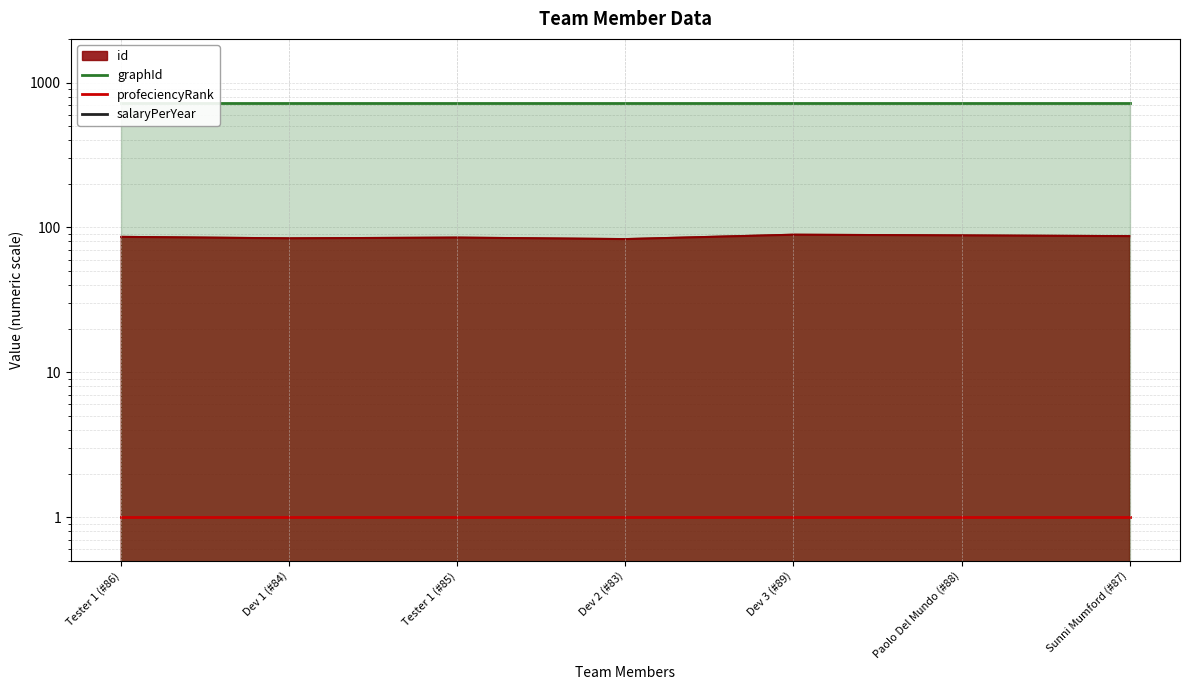

What is the difference between the highest and lowest values at Paolo Del Mundo (#88)?

720